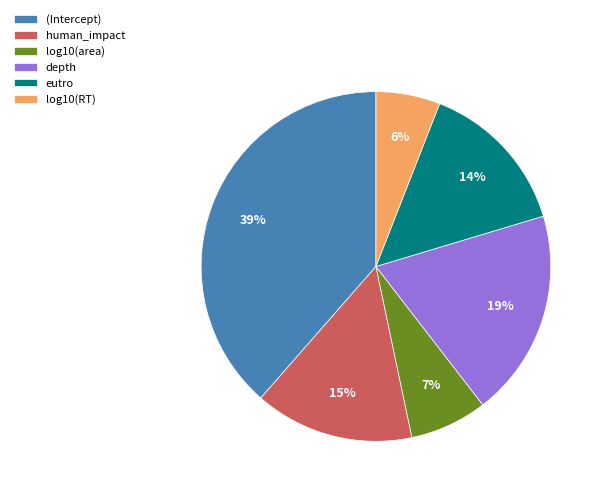

To the nearest percent, what is the average slice percentage?

17%